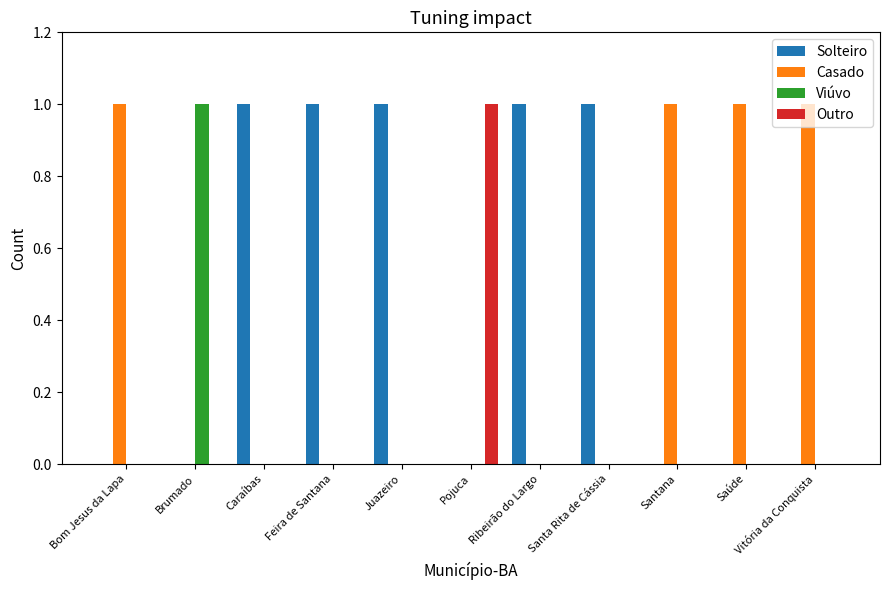

How many categories are shown in the chart?

11